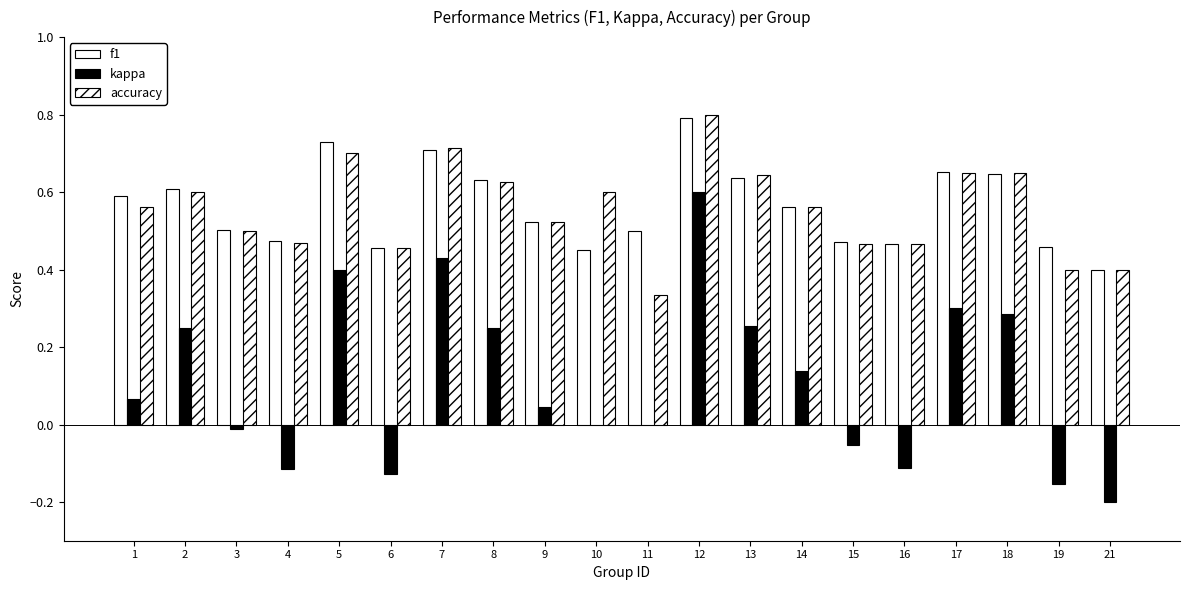

Where does the kappa series first go above 0?

1